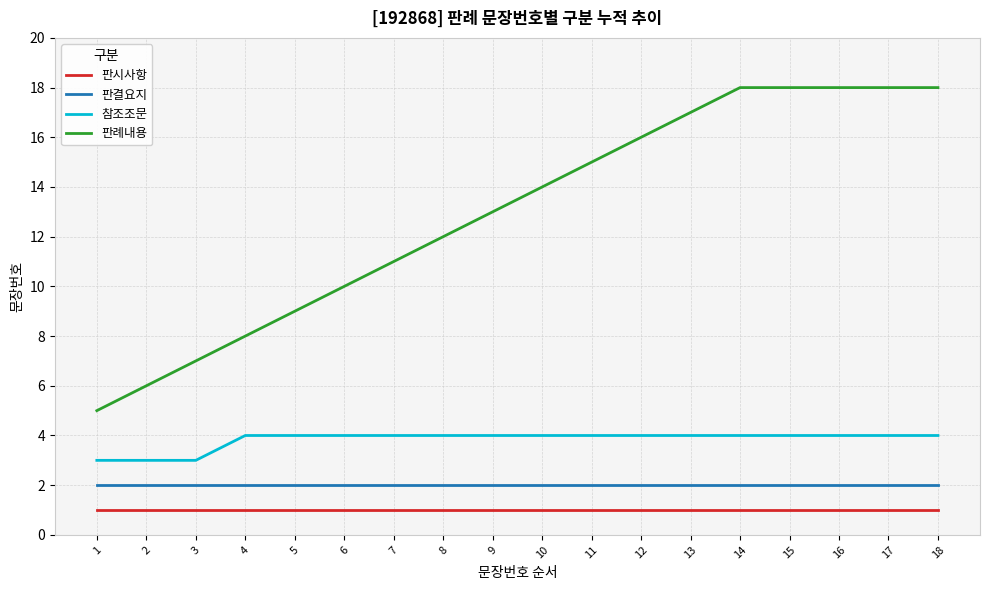

What is the average value of the 참조조문 series?

4